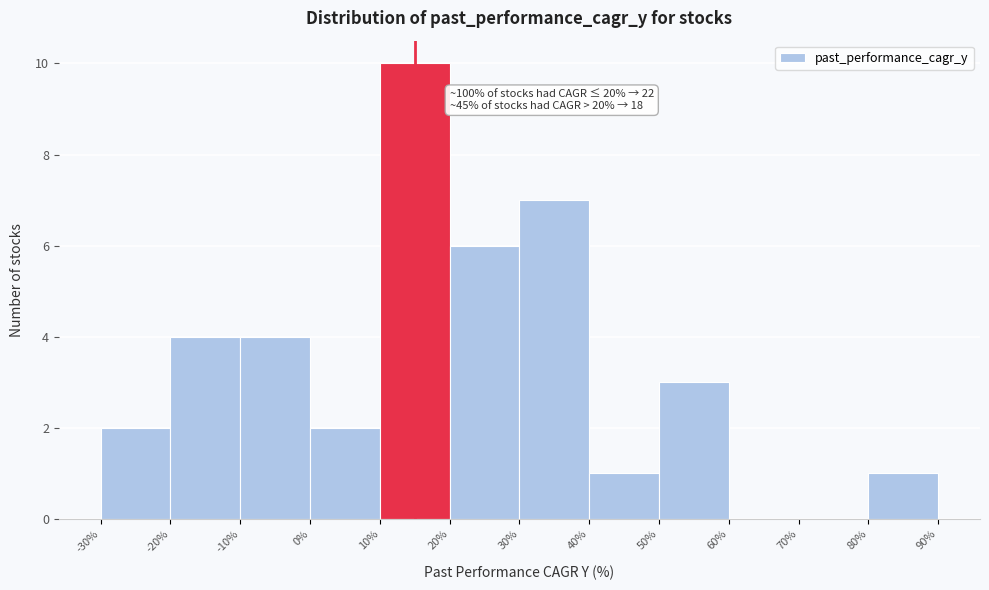

Which range on the x-axis has the tallest bar?

10% to 20%